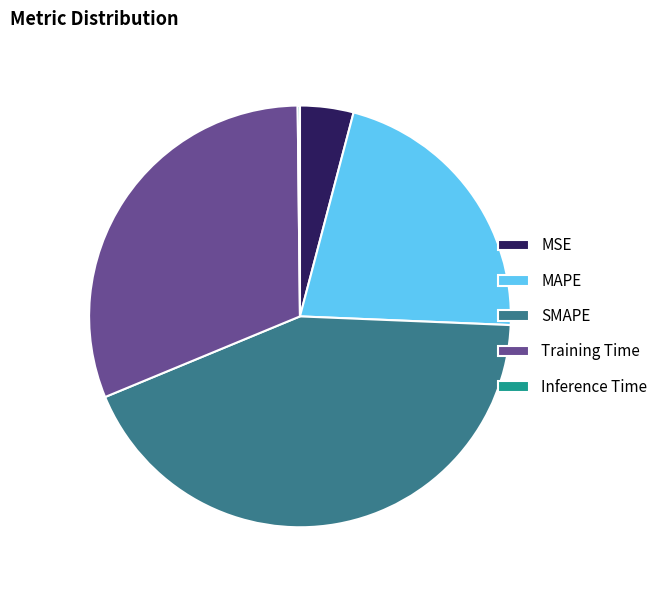

Between SMAPE and Training Time, which is larger?

SMAPE